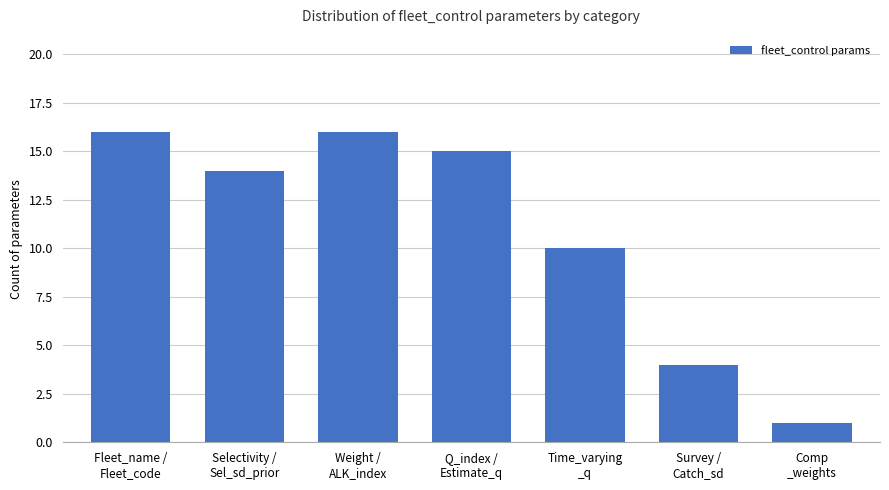

What is the difference between the values at Fleet_name /
Fleet_code and Time_varying
_q?

6